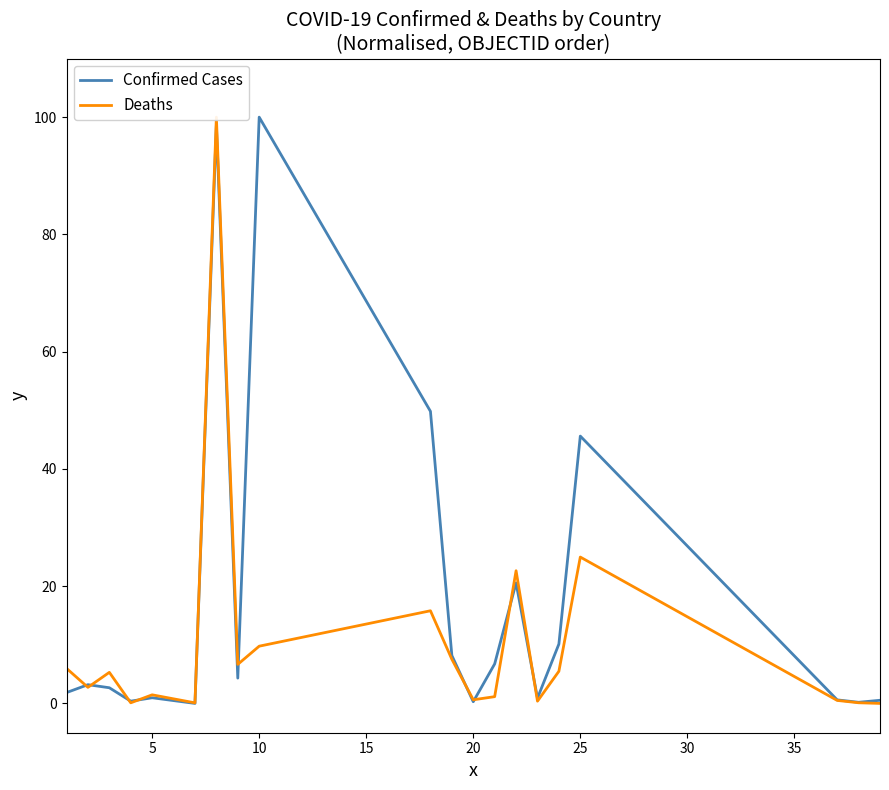

How many lines are shown in the chart?

2